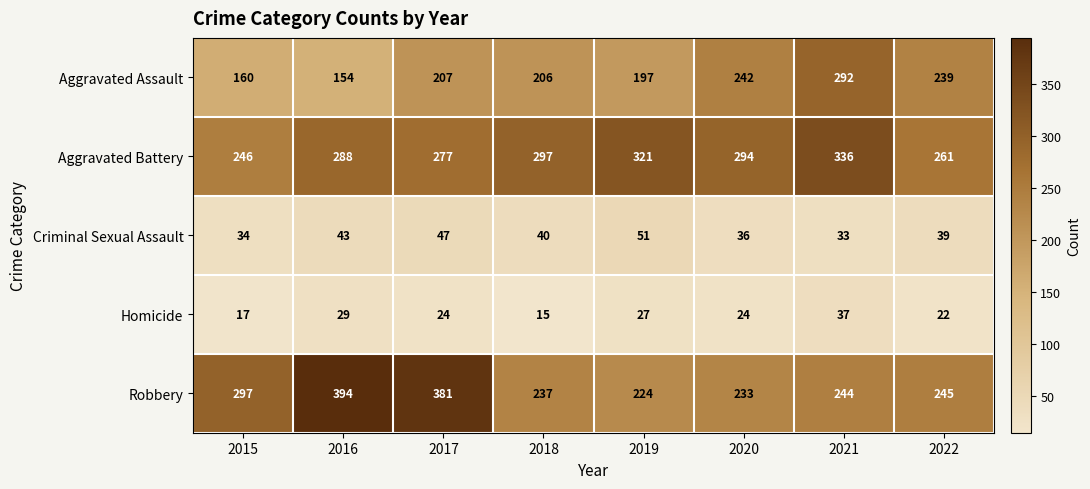

The value of Robbery at 2017 is 381. True or false?

True